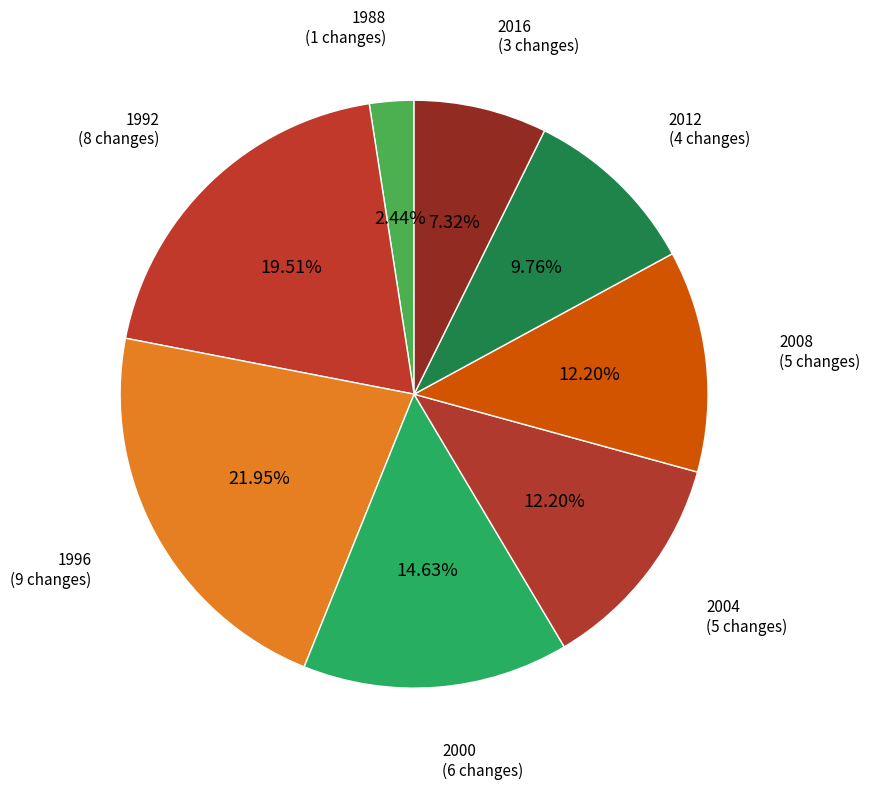

To the nearest percent, what portion does 1996 represent?

22%